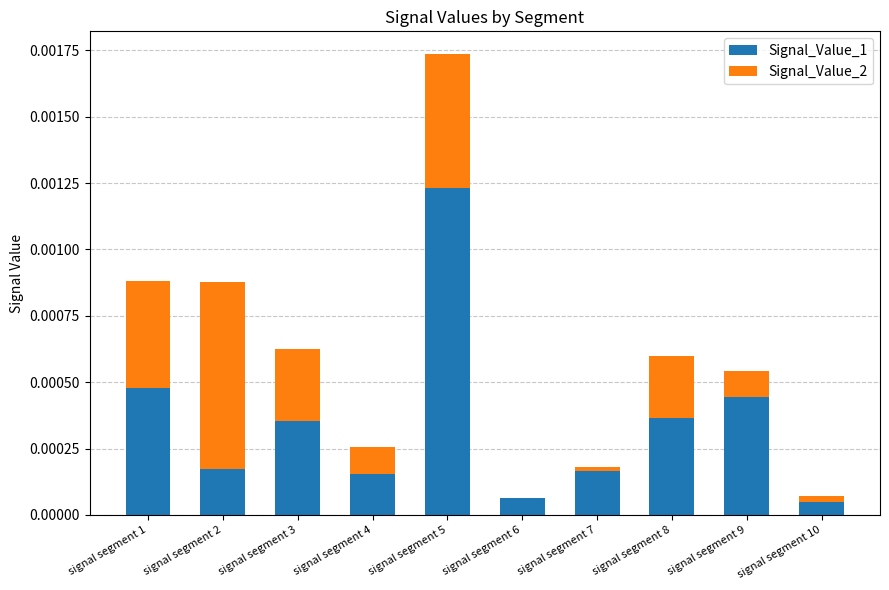

At which category is the sum across all series the highest?

signal segment 5